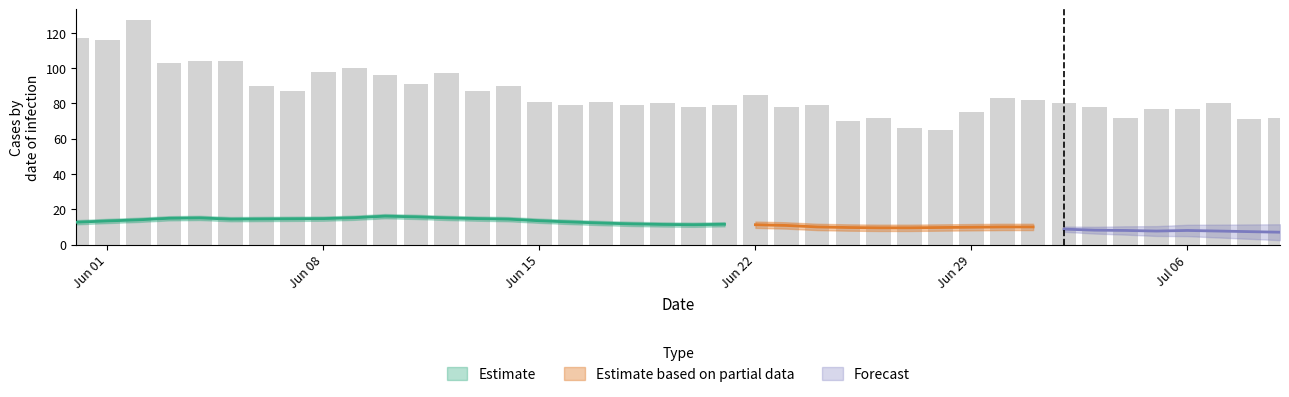

At how many categories does at least one series exceed 27?

40